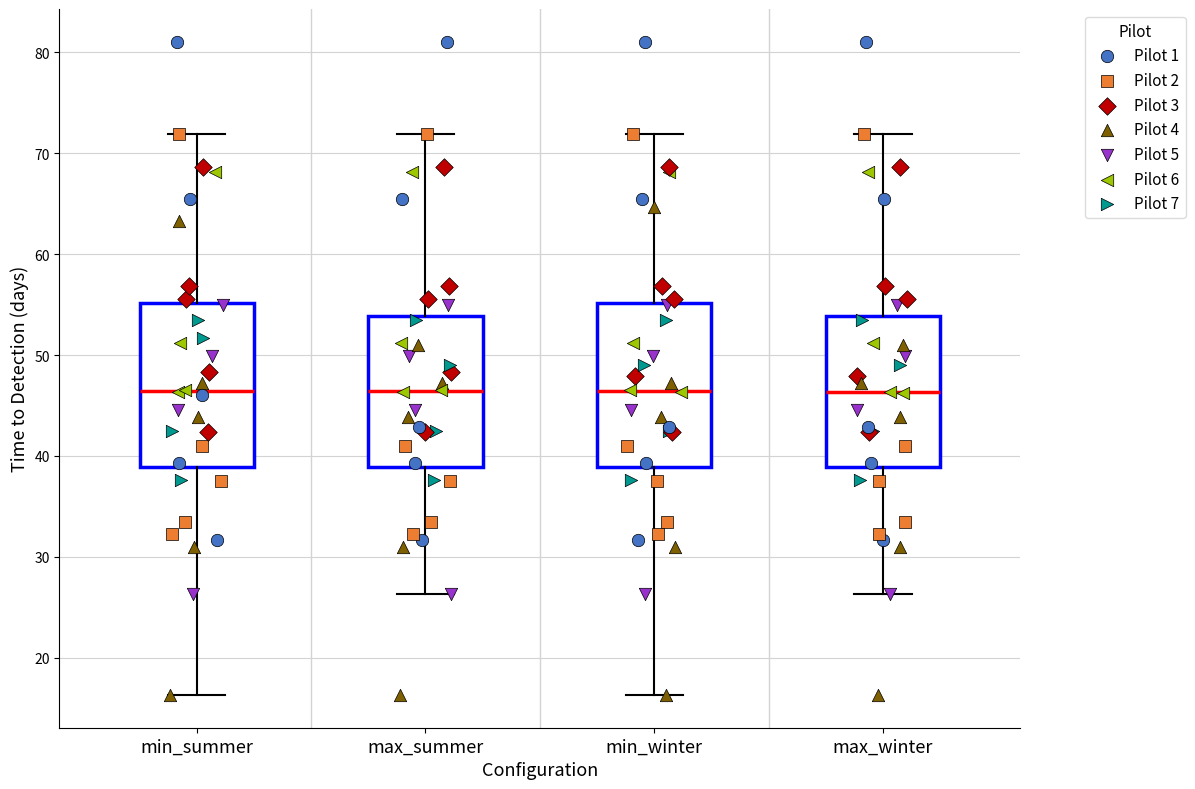

Reading left to right, read every box against the y-axis: the position of its median line, the range the box covers, and the ends of its whiskers. The values are not printed on the chart, so give them approximately, as read against the axis.

min_summer: median 46, box 39 to 55, whiskers 16 to 72
max_summer: median 46, box 39 to 54, whiskers 26 to 72
min_winter: median 46, box 39 to 55, whiskers 16 to 72
max_winter: median 46, box 39 to 54, whiskers 26 to 72